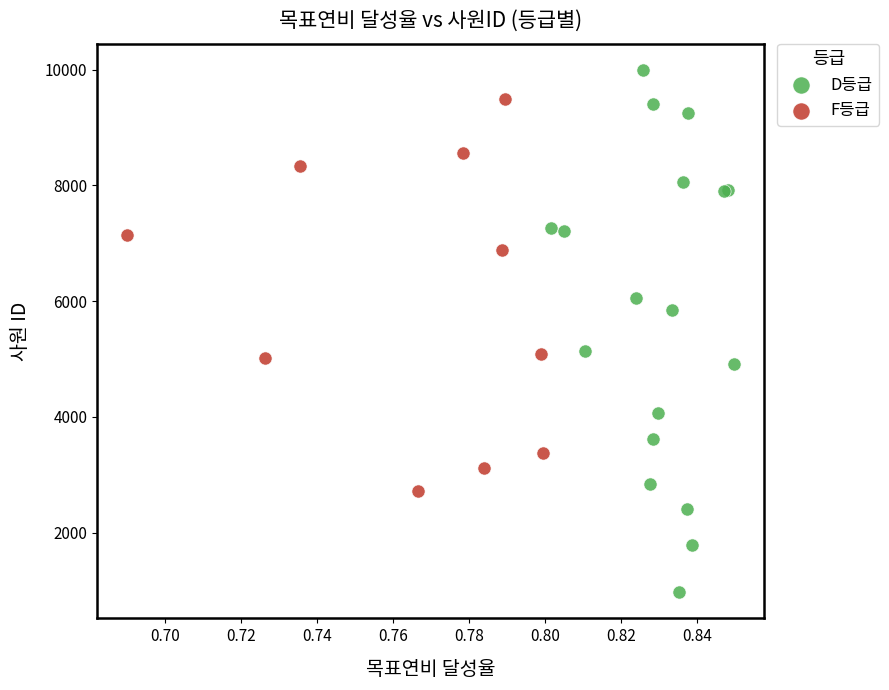

Which series has the largest Y range (max minus min)?

D등급